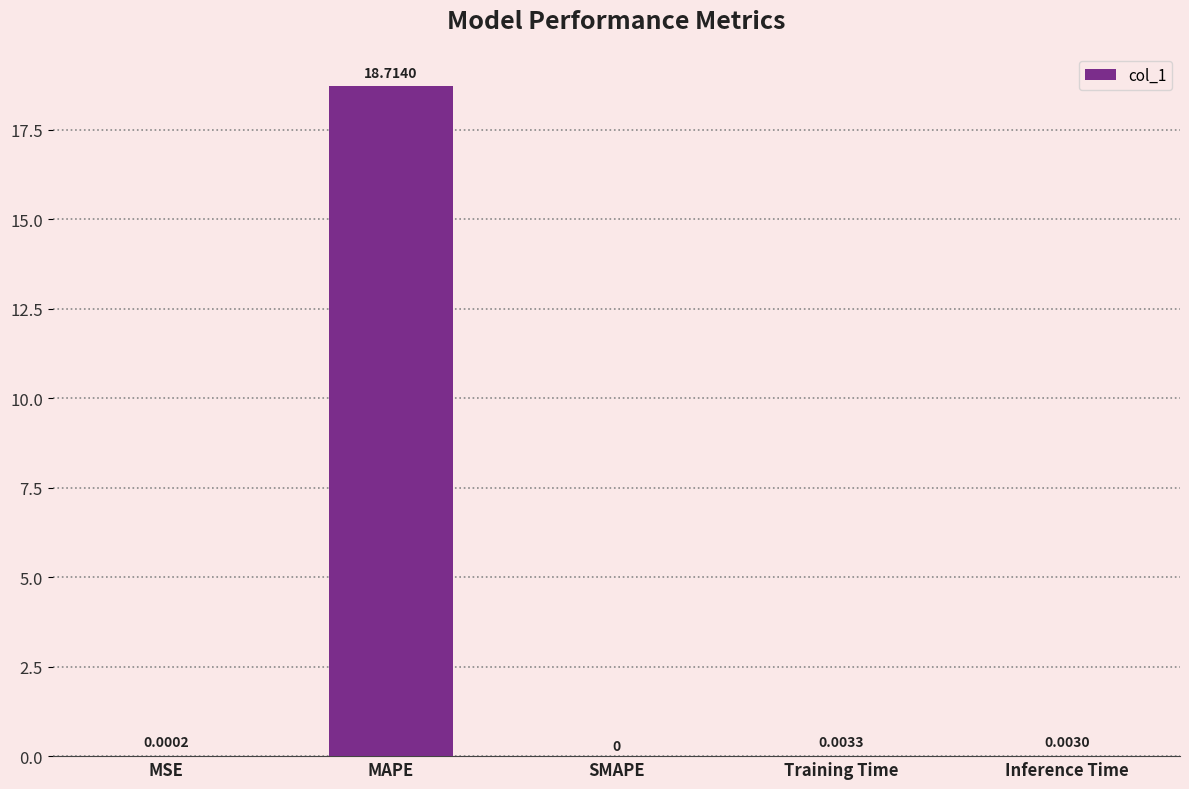

At which category does the chart reach its peak across all series?

MAPE